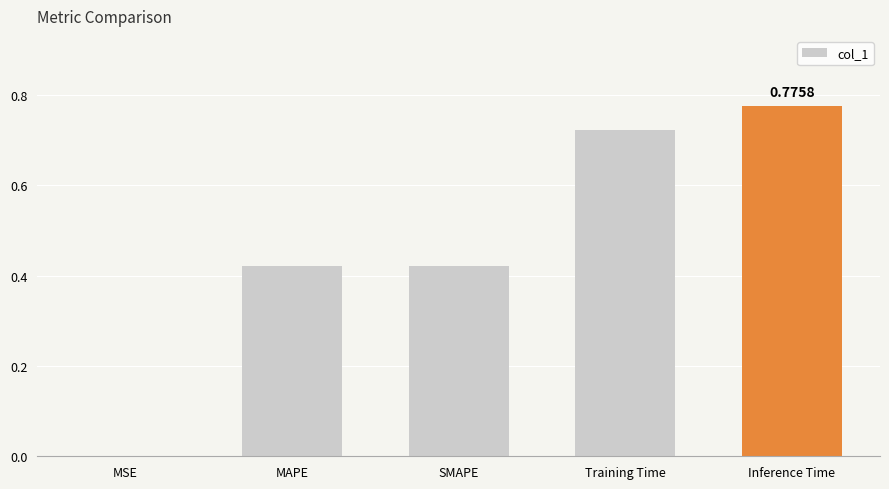

What is the sum of all values?

2.3